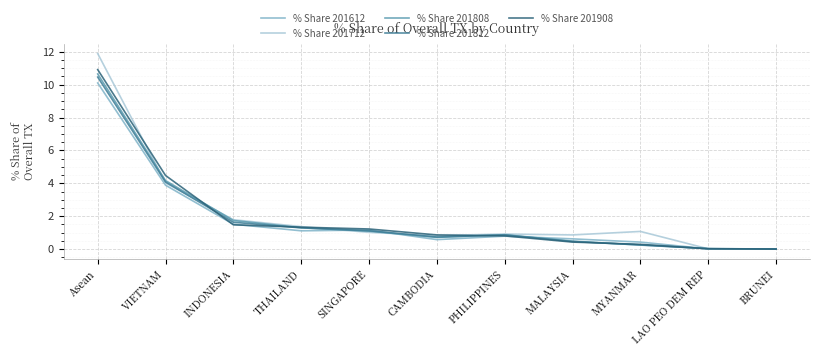

The % Share 201712 series shows 1.3 at CAMBODIA. True or false?

False